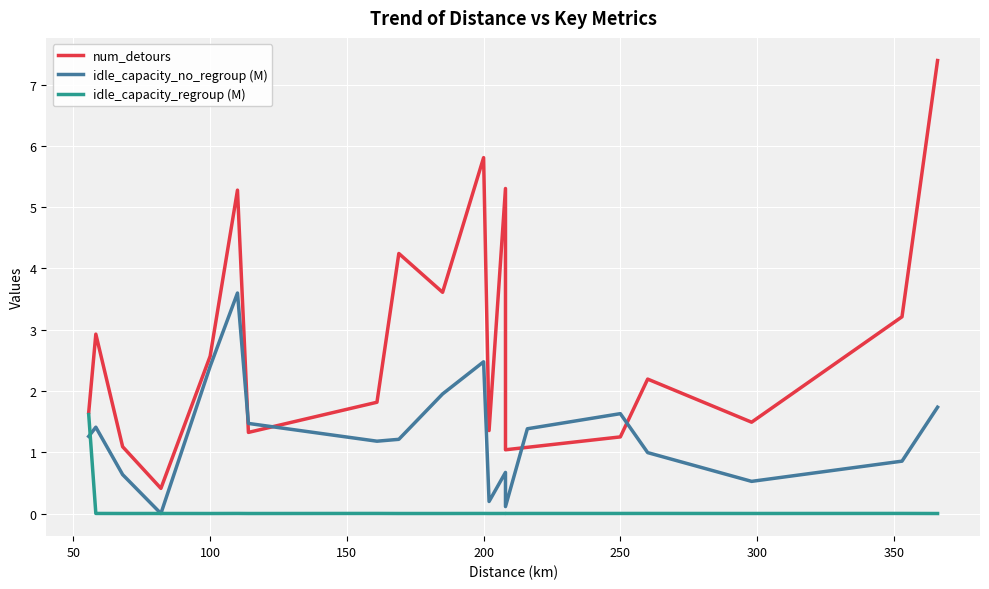

Does the chart display data point markers on the line(s)?

No